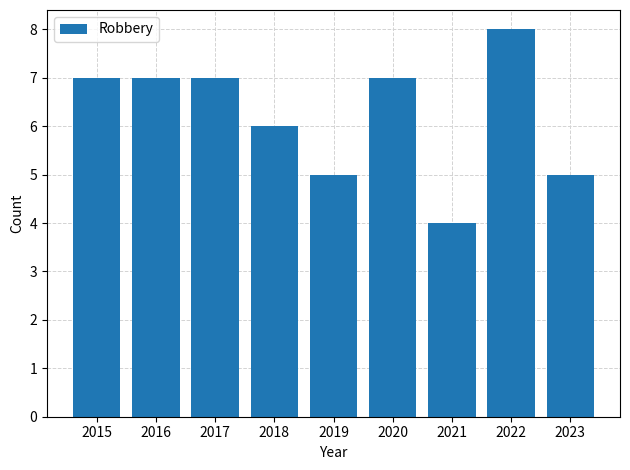

Count the values in the range 5 to 7.

7